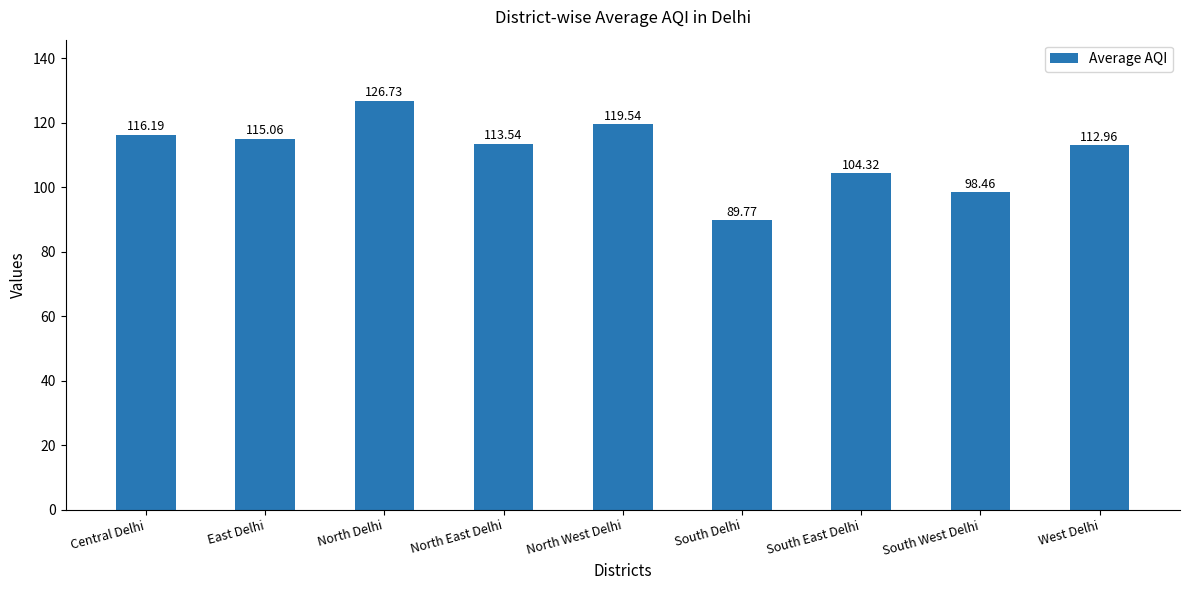

Reading right to left, extract all data points from this chart.

113.0	98.5	104.3	89.8	119.5	113.5	126.7	115.1	116.2